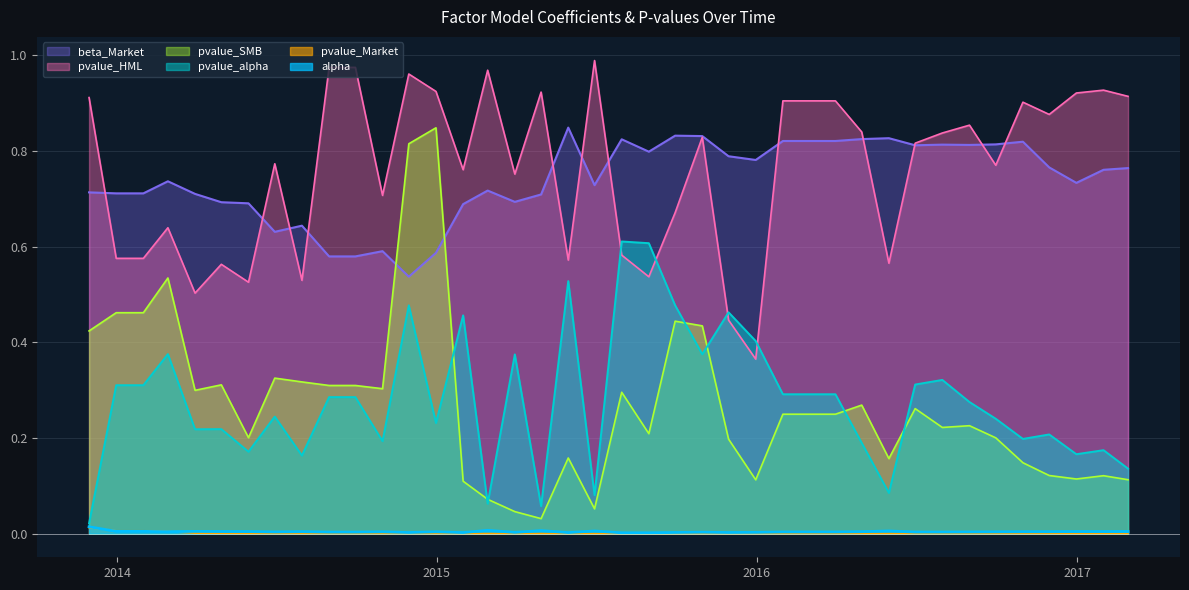

Which series has the largest range (max minus min)?

pvalue_SMB